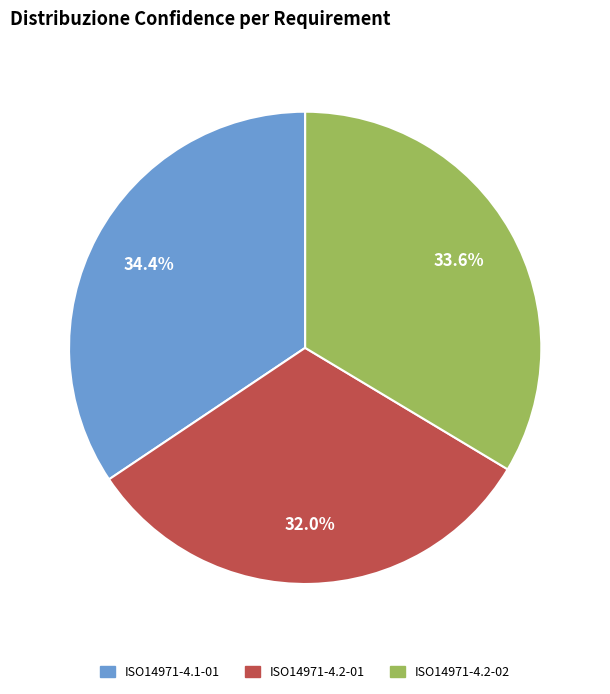

To the nearest percent, what is the combined percentage of ISO14971-4.1-01 and ISO14971-4.2-01?

66%